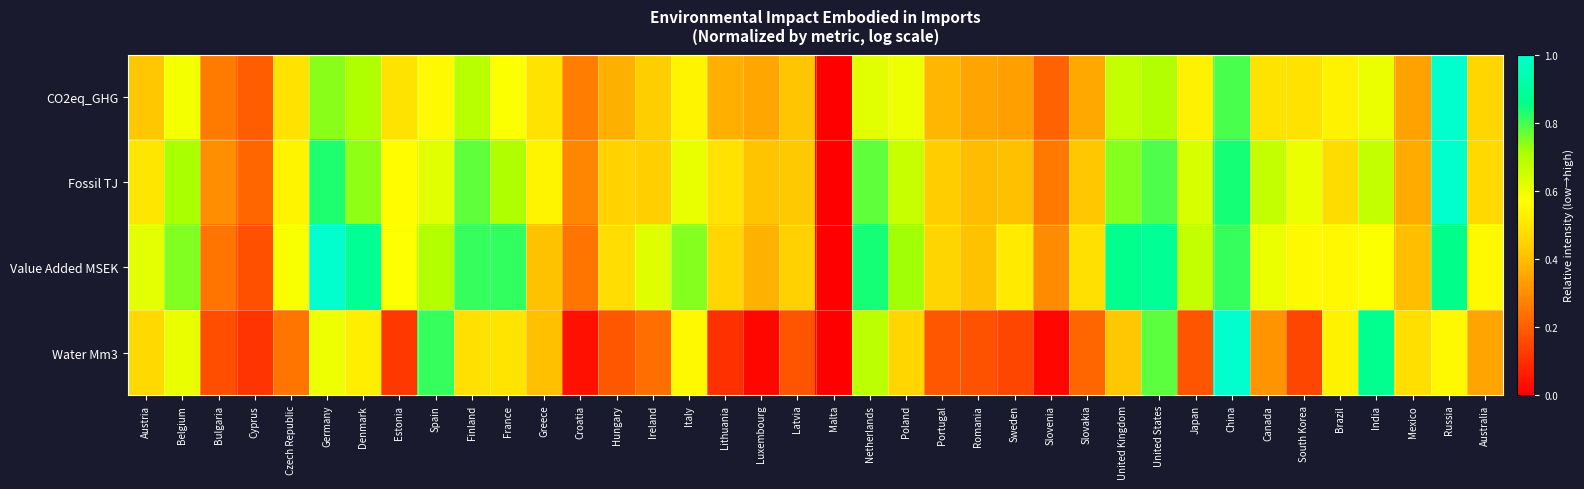

What is the spread (max minus min) of values at Austria?

0.2